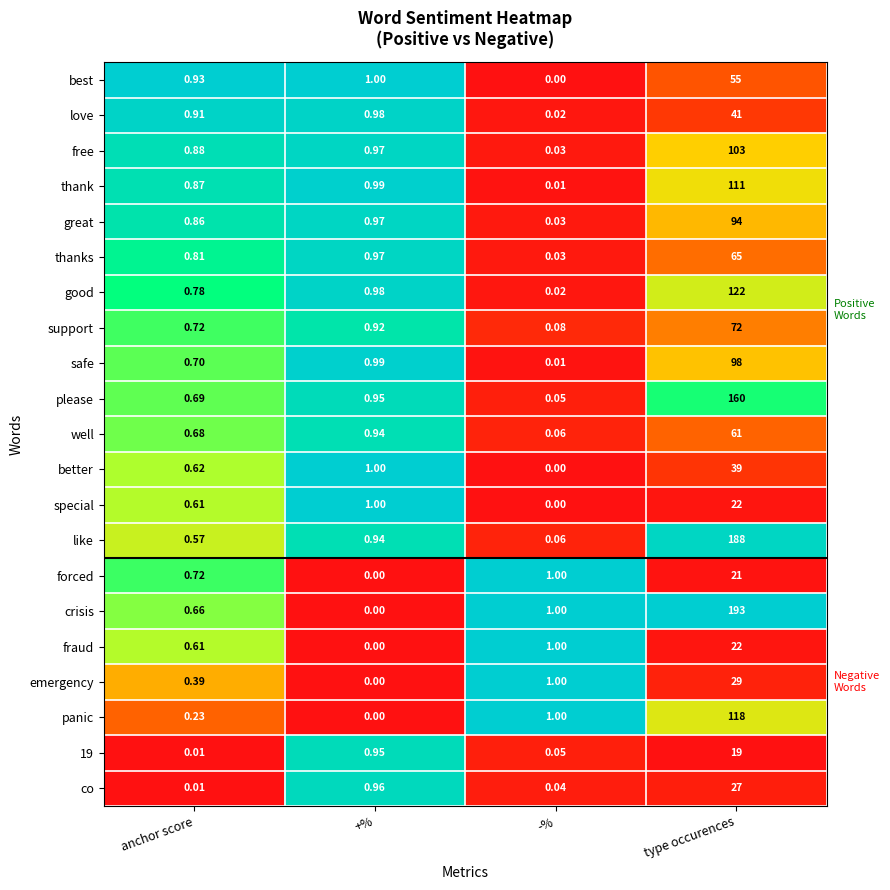

Count the number of data series in this chart.

21